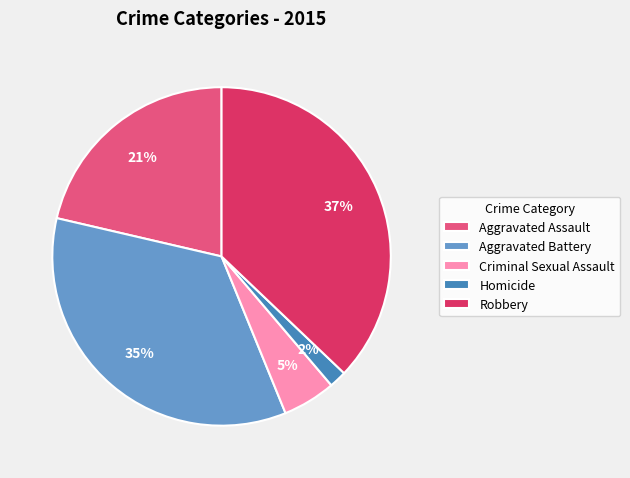

Is it true that Aggravated Battery is 35% of the pie?

True